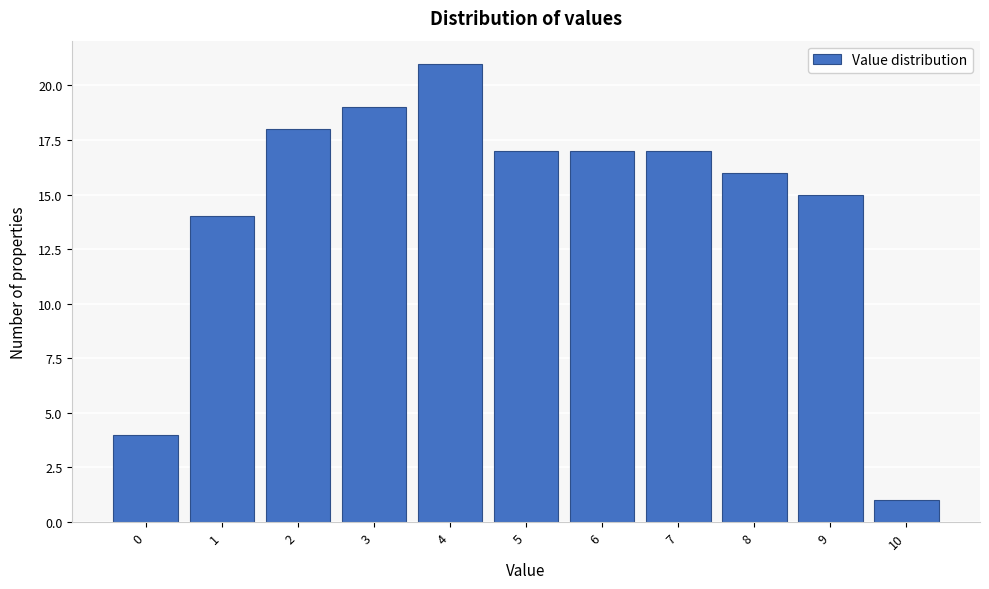

Reading left to right, transcribe this chart: for each bar, give the range it covers on the x-axis and its height. The values are not printed on the chart, so give them approximately, as read against the axis.

-0.5 to 0.5: 4
0.5 to 1.5: 14
1.5 to 2.5: 18
2.5 to 3.5: 19
3.5 to 4.5: 21
4.5 to 5.5: 17
5.5 to 6.5: 17
6.5 to 7.5: 17
7.5 to 8.5: 16
8.5 to 9.5: 15
9.5 to 10.5: 1